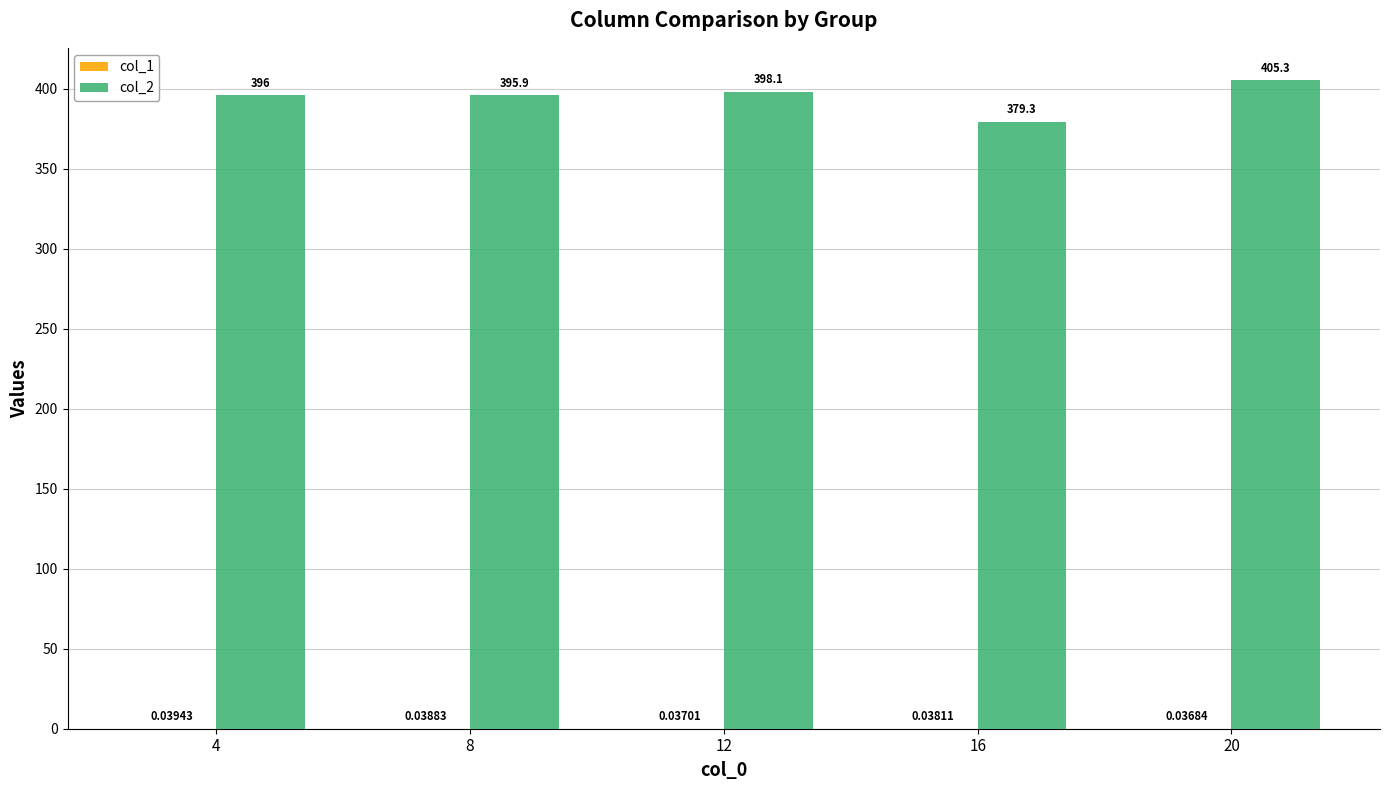

What is the total value across all series at 16?

379.3